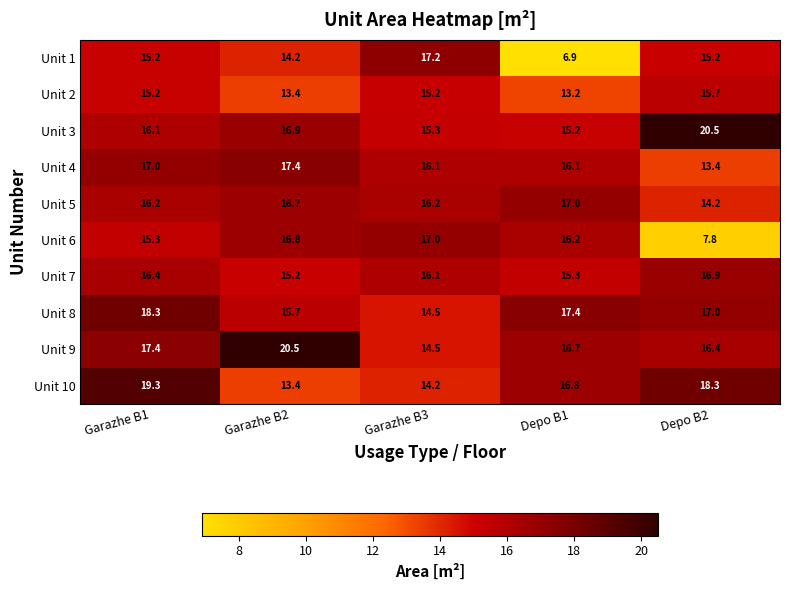

List the labels in order of Unit 6 value, largest first.

Garazhe B3, Garazhe B2, Depo B1, Garazhe B1, Depo B2